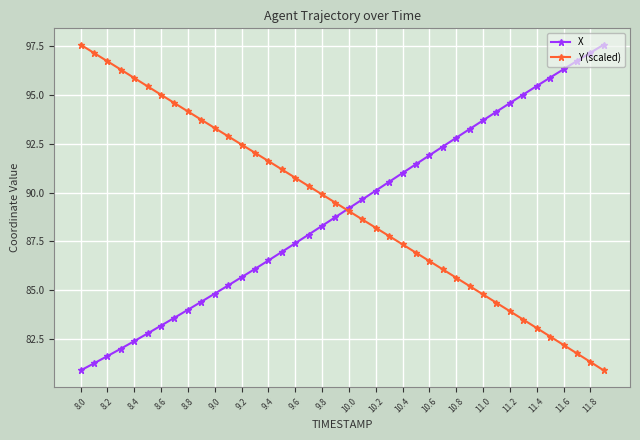

True or false: X has more than 1 interior local peaks.

False